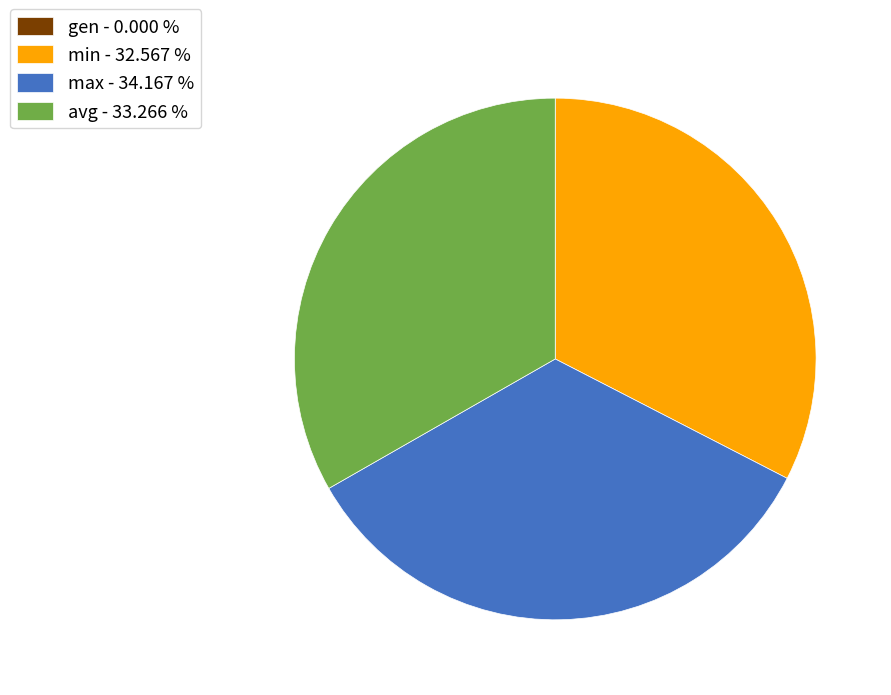

Does avg represent more than half of the total?

No